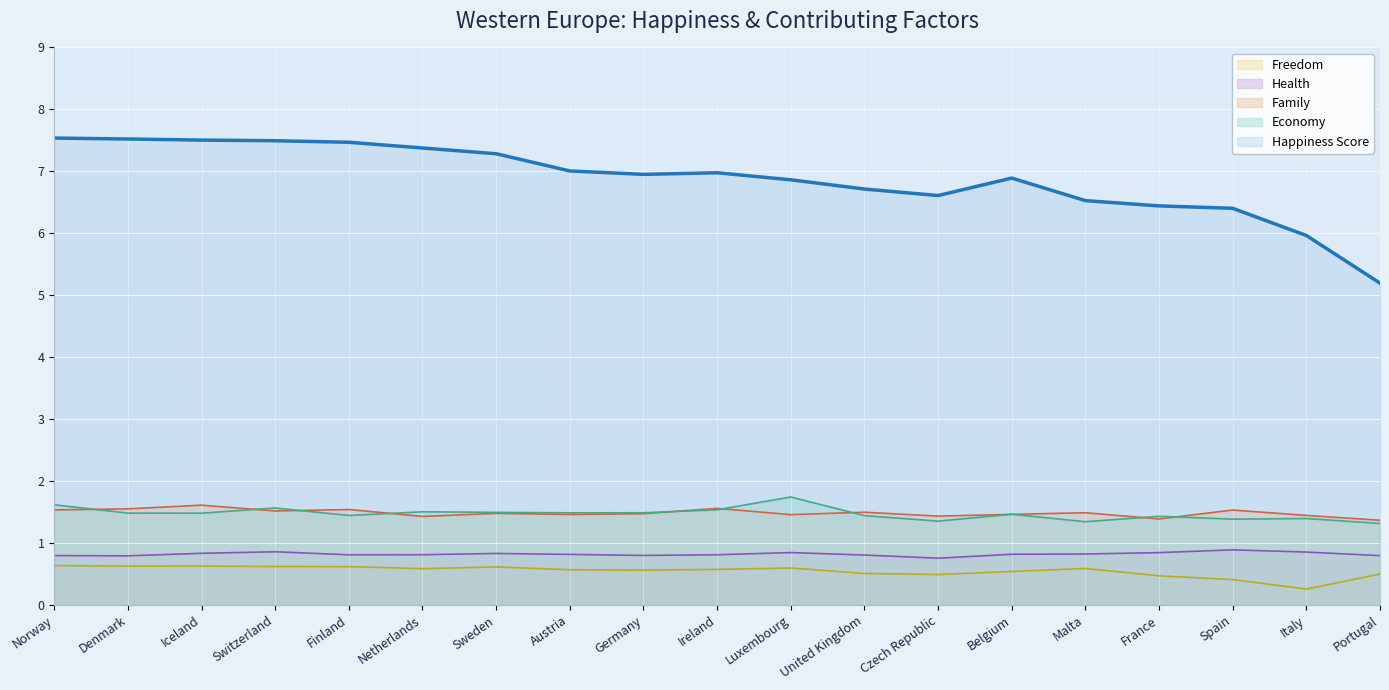

What is the label of the 10th point from the right?

Ireland